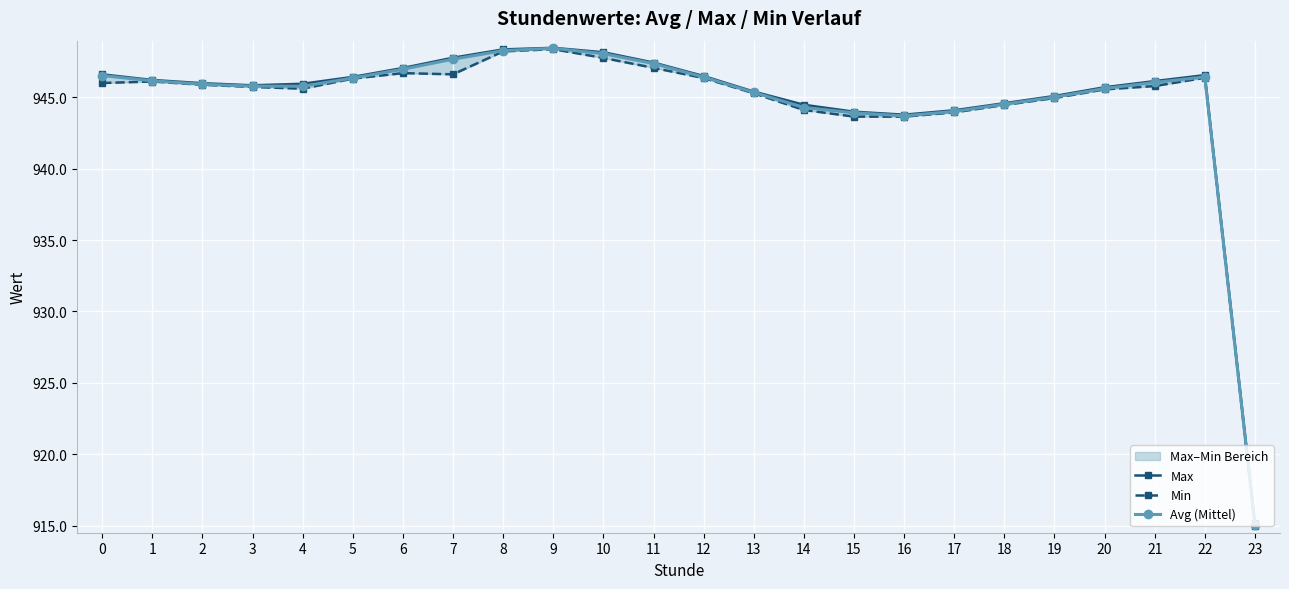

True or false: Min has a value of 1531.0 at 0.

False